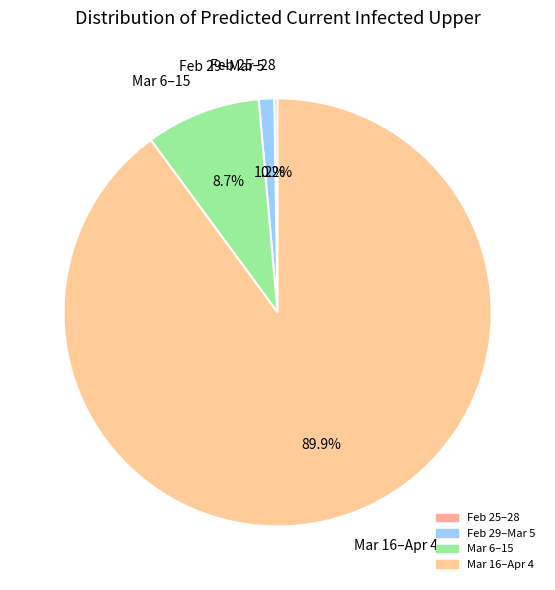

Which slice is the largest?

Mar 16–Apr 4